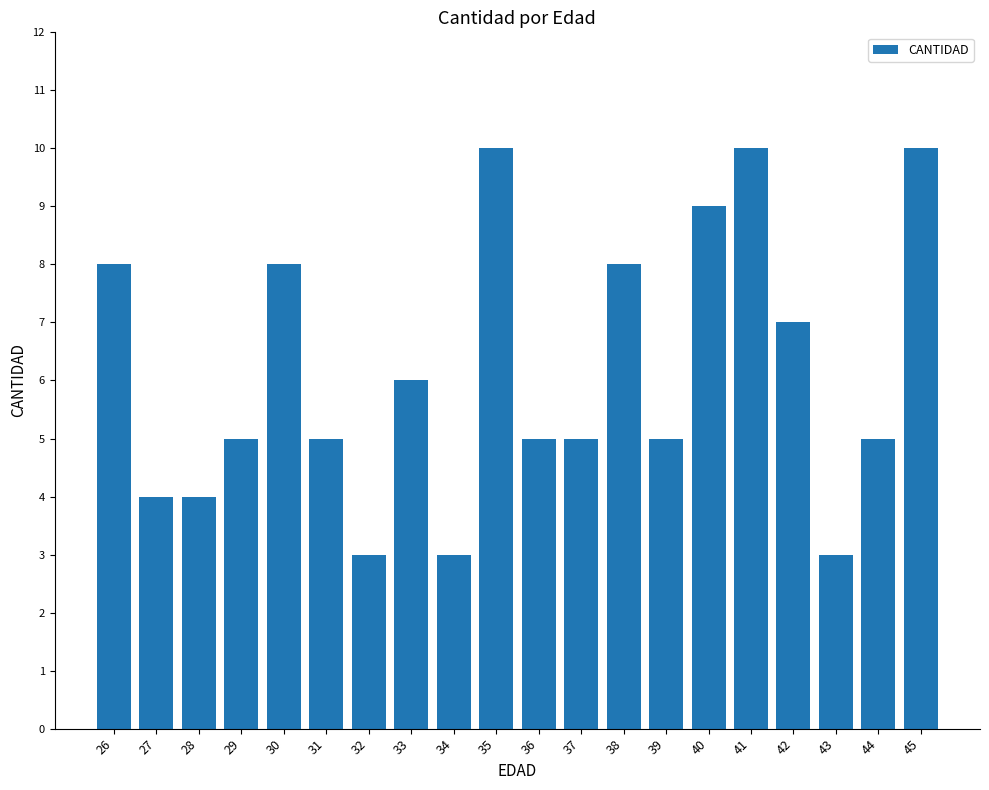

The chart shows a value of 14 at 30. True or false?

False